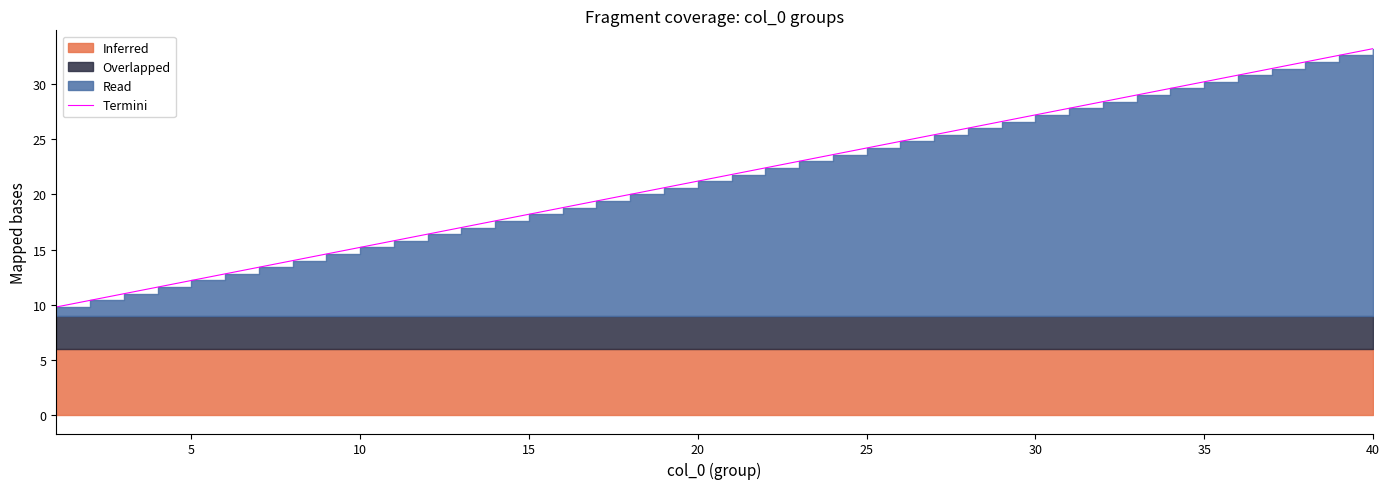

What is the average value?

21.5